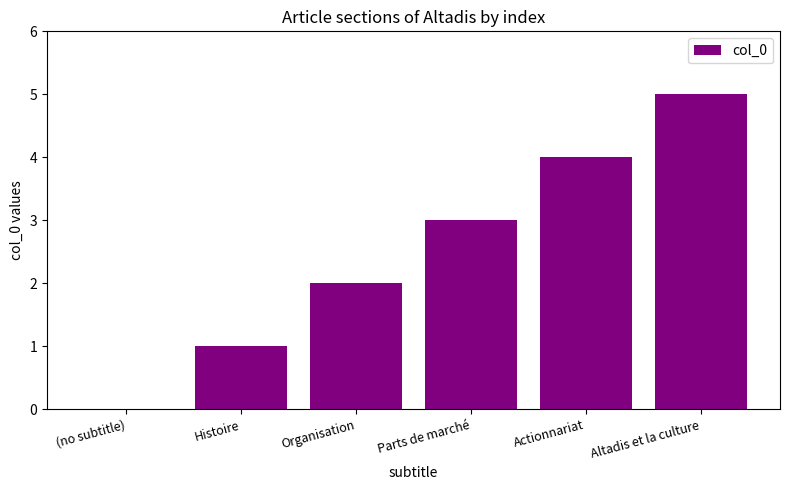

What is the approximate value at Parts de marché?

3